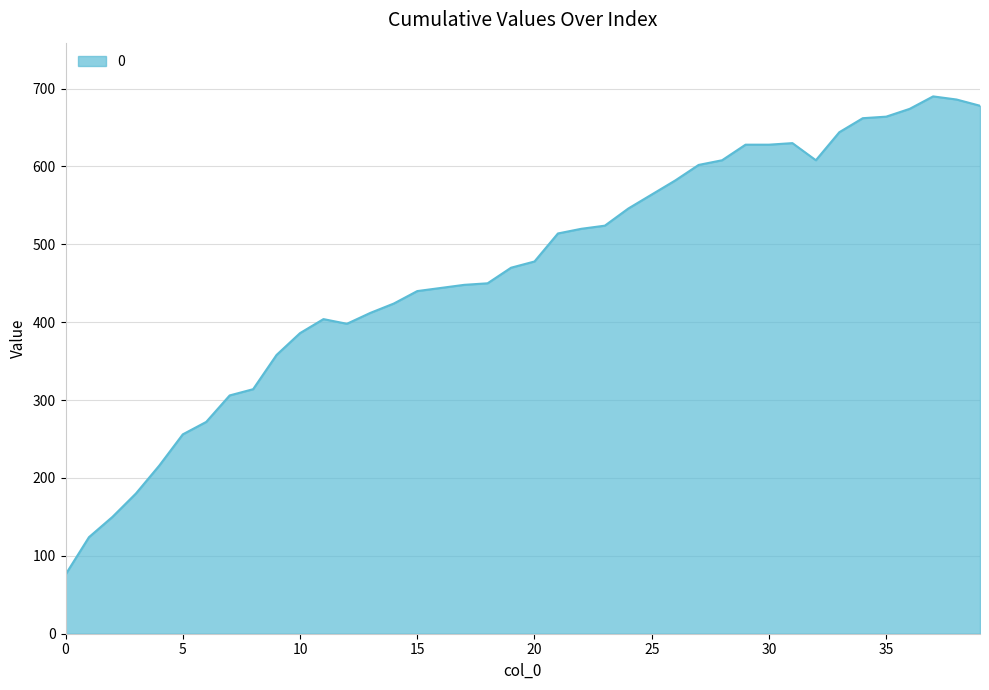

What is the maximum value shown in the chart?

690